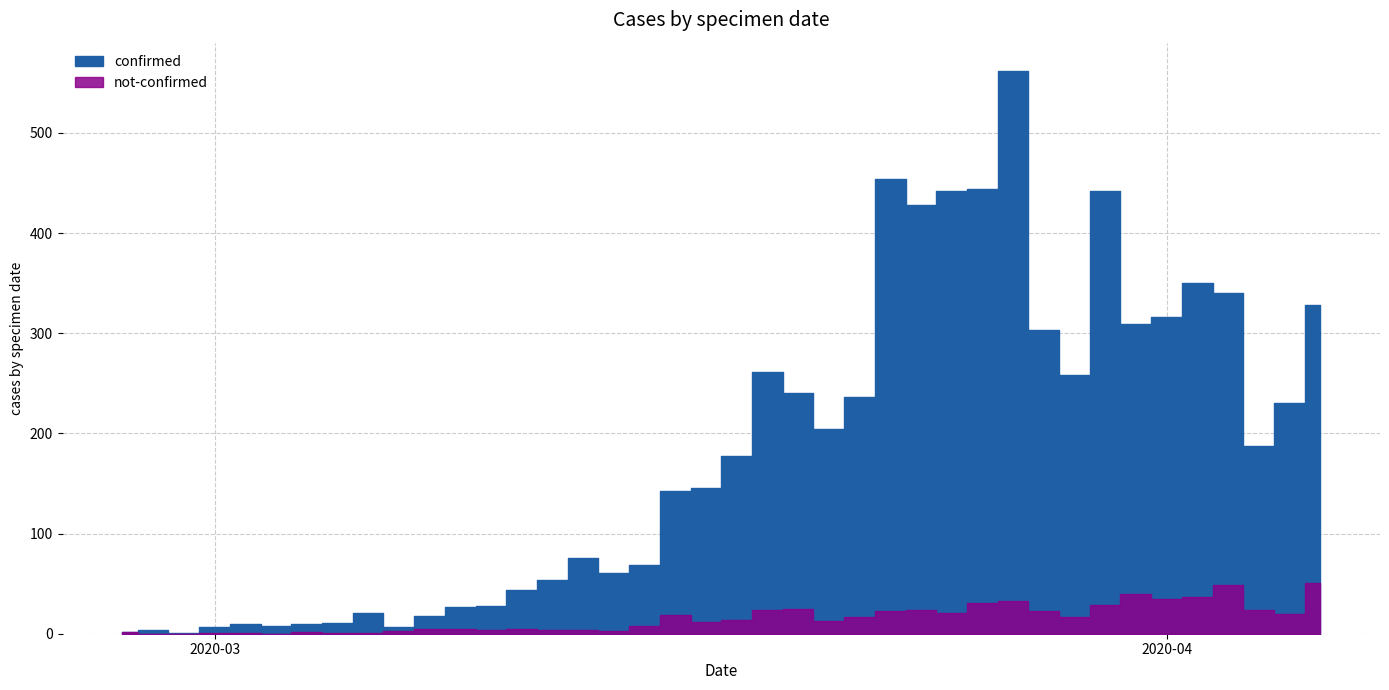

How many data points in not-confirmed are above 14?

19